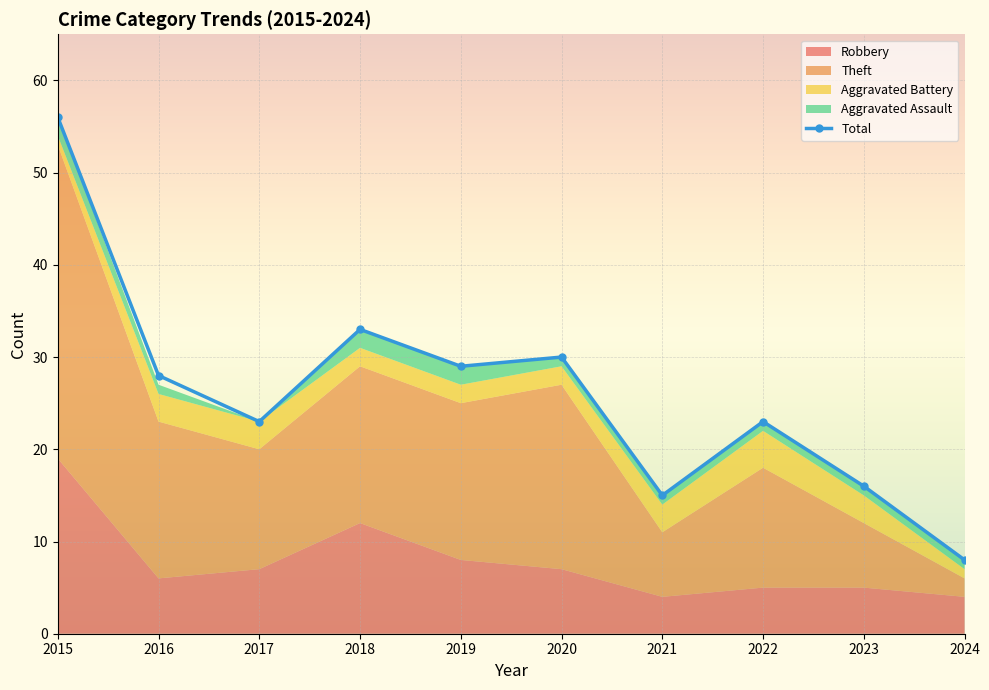

Reading left to right, list all the values displayed in this chart.

Robbery: 2015=19	2016=6	2017=7	2018=12	2019=8	2020=7	2021=4	2022=5	2023=5	2024=4
Theft: 2015=34	2016=17	2017=13	2018=17	2019=17	2020=20	2021=7	2022=13	2023=7	2024=2
Aggravated Battery: 2015=1	2016=3	2017=3	2018=2	2019=2	2020=2	2021=3	2022=4	2023=3	2024=1
Aggravated Assault: 2015=2	2016=1	2017=0	2018=2	2019=2	2020=1	2021=1	2022=1	2023=1	2024=1
Total: 2015=56	2016=28	2017=23	2018=33	2019=29	2020=30	2021=15	2022=23	2023=16	2024=8